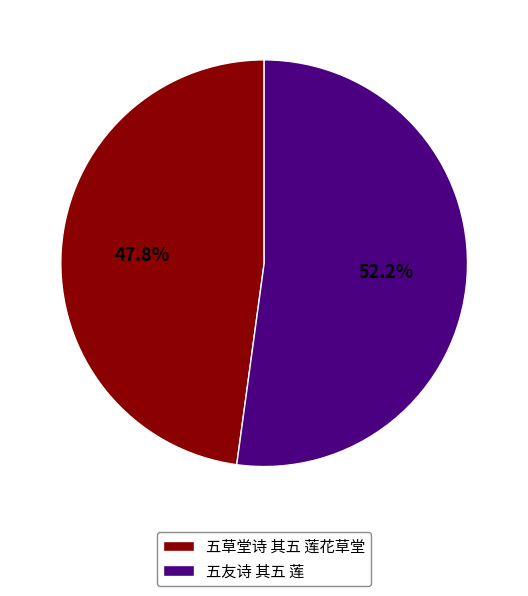

Rank the categories by value from lowest to highest.

五草堂诗 其五 莲花草堂, 五友诗 其五 莲